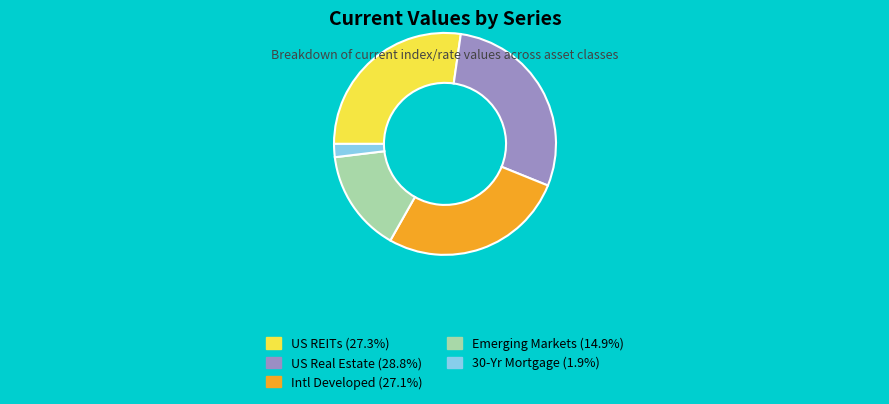

Count the number of slices in the pie.

5